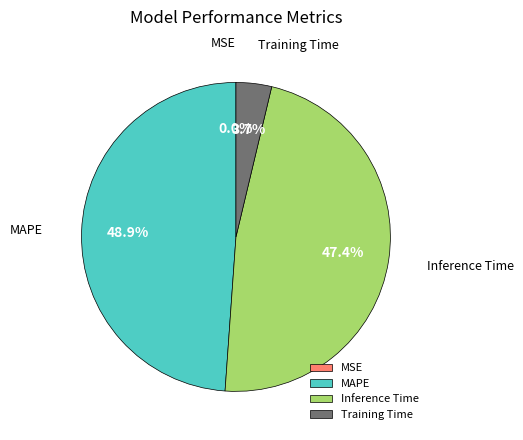

Does Training Time account for over 50% of the chart?

No